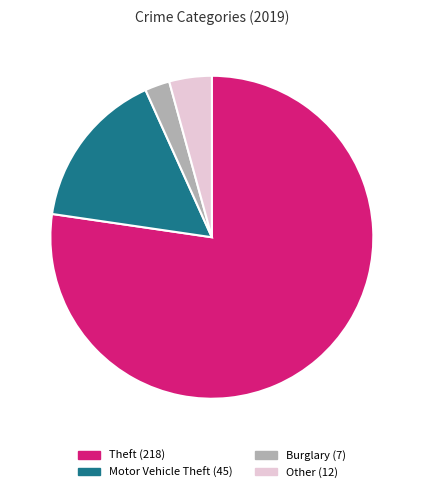

Is there any slice that represents more than half of the pie?

Yes